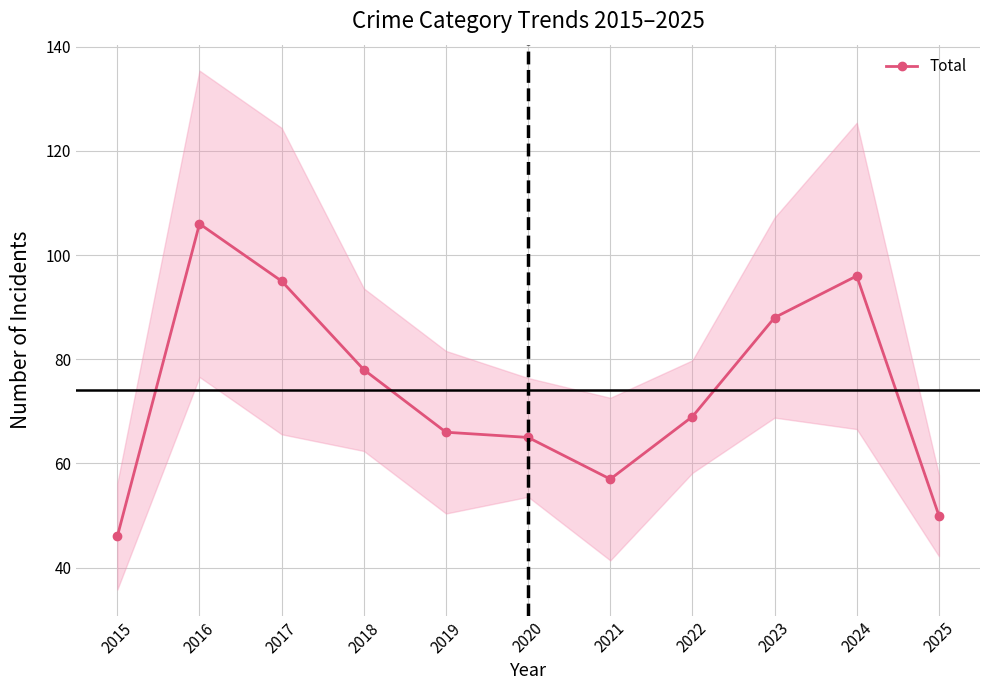

At which category does the chart reach its minimum across all series?

2015